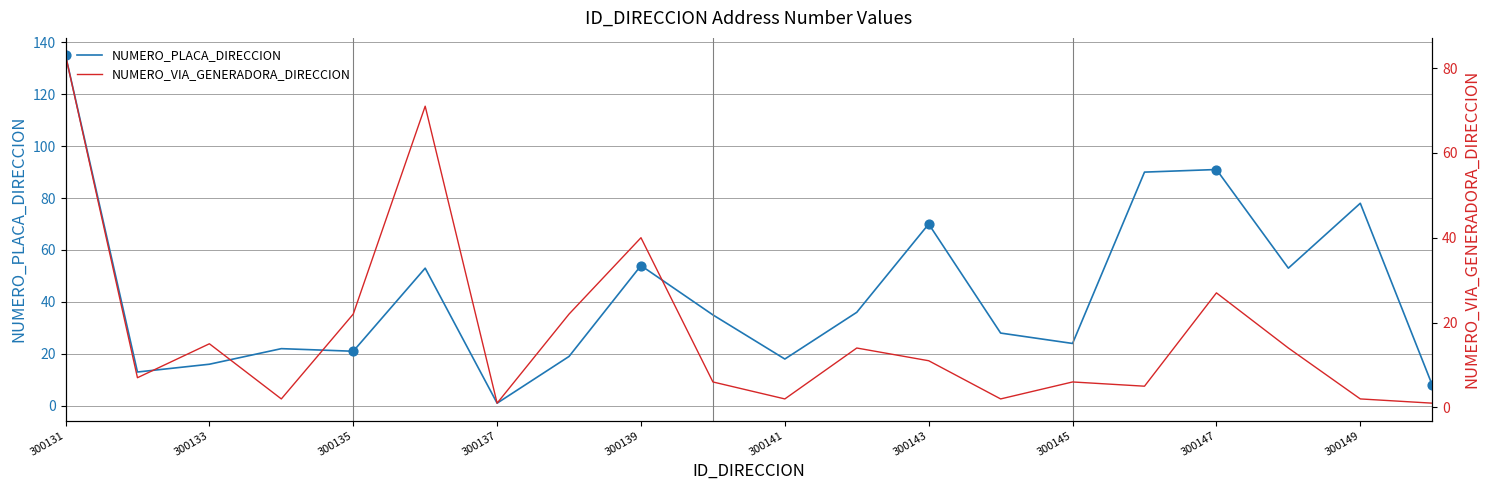

Which category has the highest value in the NUMERO_PLACA_DIRECCION series?

300131